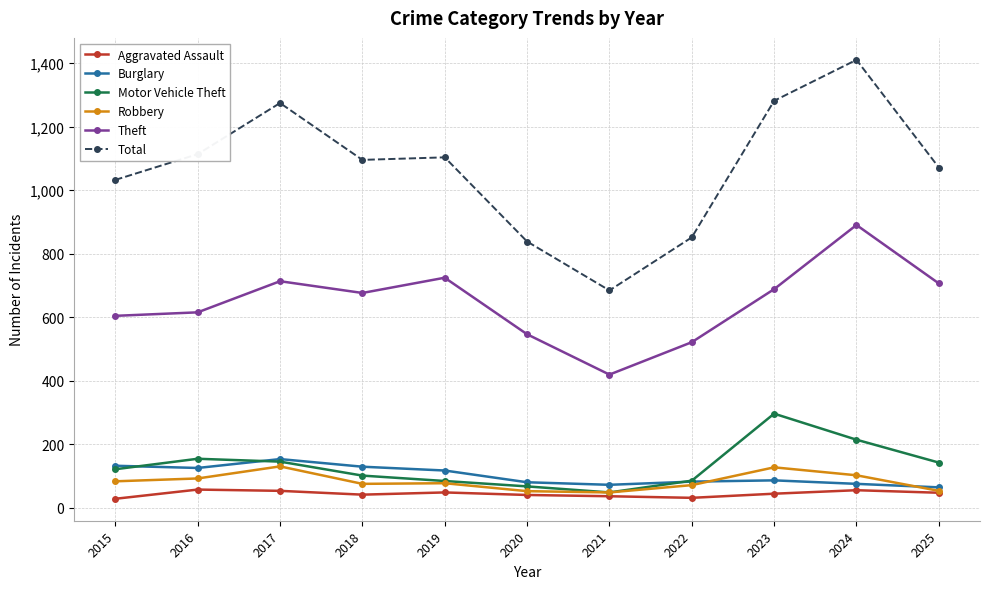

What is the total value across all series at 2022?

1641